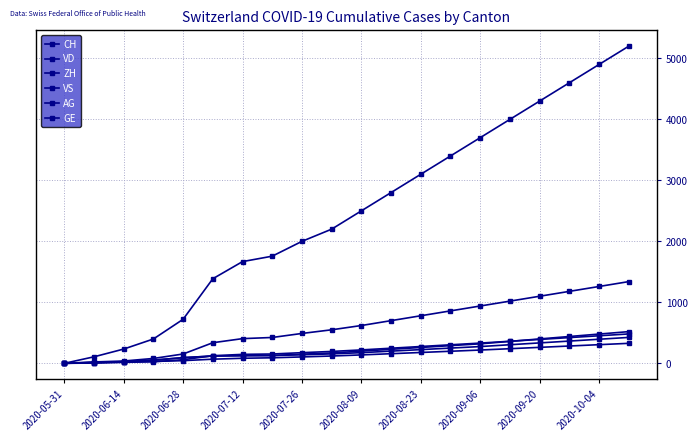

Is this an area chart (filled region under the line)?

No